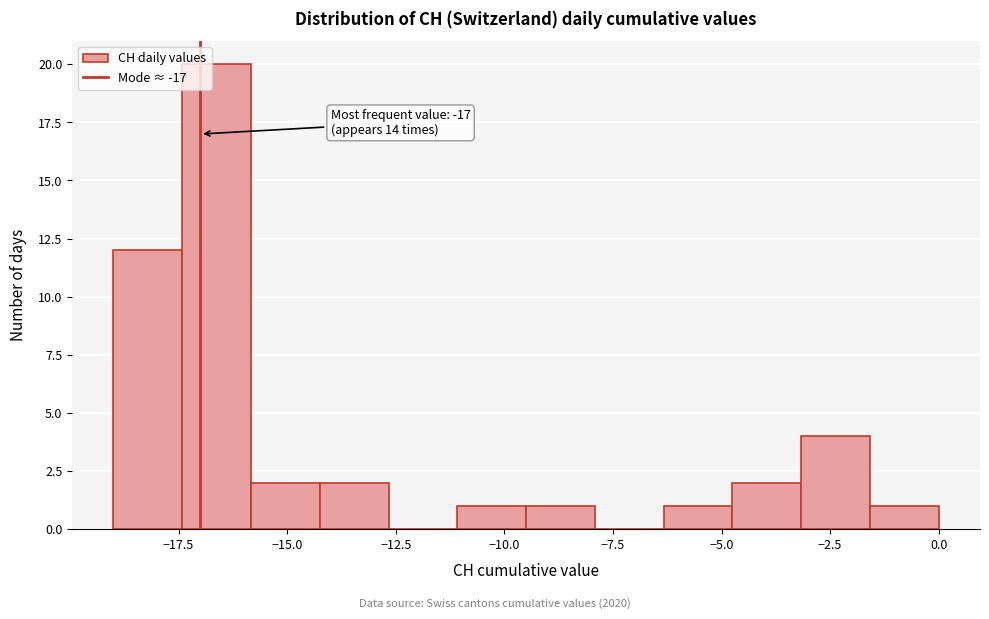

Around what value on the x-axis is the tallest bar? Give the approximate position of its centre, as read against the axis.

-16.5